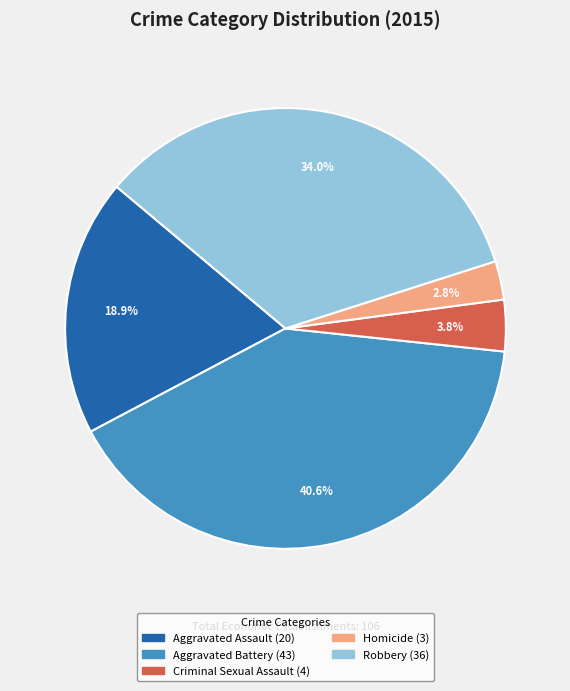

What percentage is NOT represented by Aggravated Assault?

81.1%